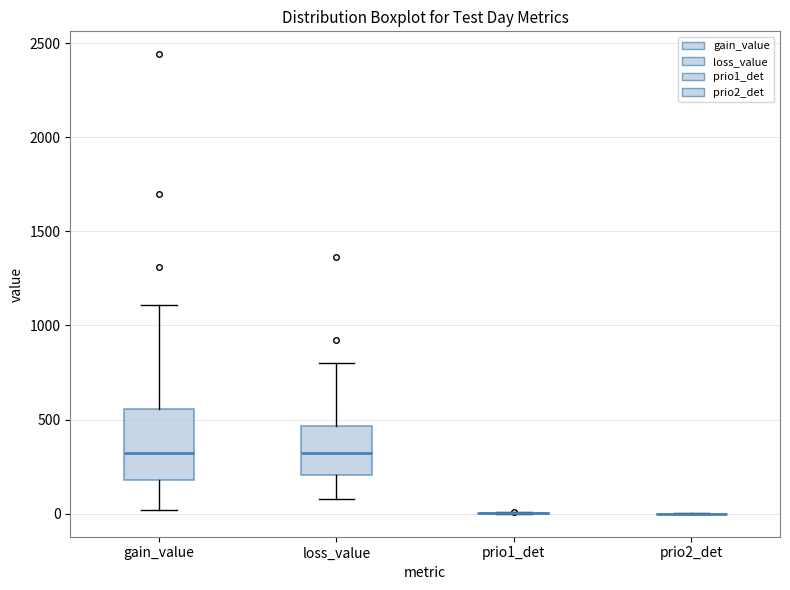

Reading left to right, read every box against the y-axis: the position of its median line, the range the box covers, and the ends of its whiskers. The values are not printed on the chart, so give them approximately, as read against the axis.

gain_value: median 300, box 200 to 550, whiskers 0 to 1100
loss_value: median 300, box 200 to 450, whiskers 100 to 800
prio1_det: box collapsed to a line at 0, whiskers 0 to 0
prio2_det: box collapsed to a line at 0, whiskers 0 to 0